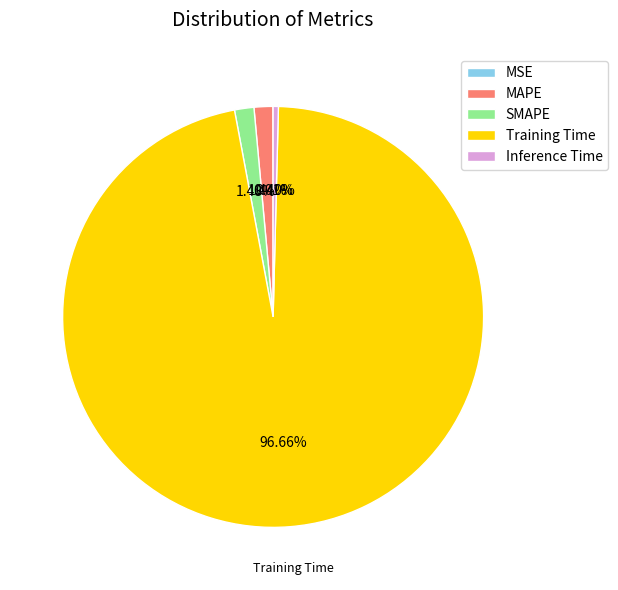

To the nearest percent, what is the combined percentage of Training Time and Inference Time?

97%